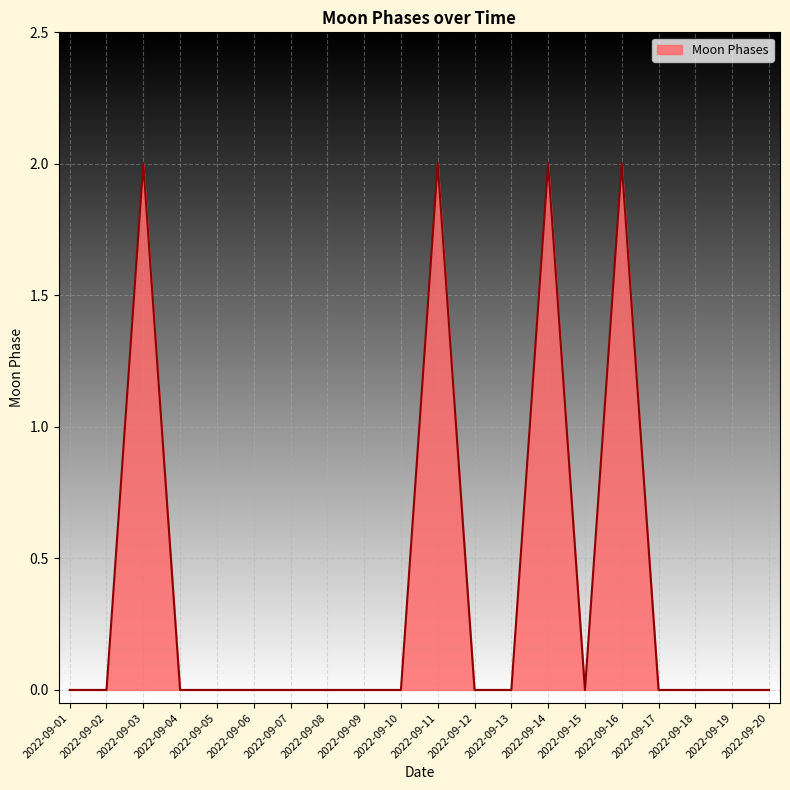

The chart shows a value of 0 at 2022-09-05. True or false?

True